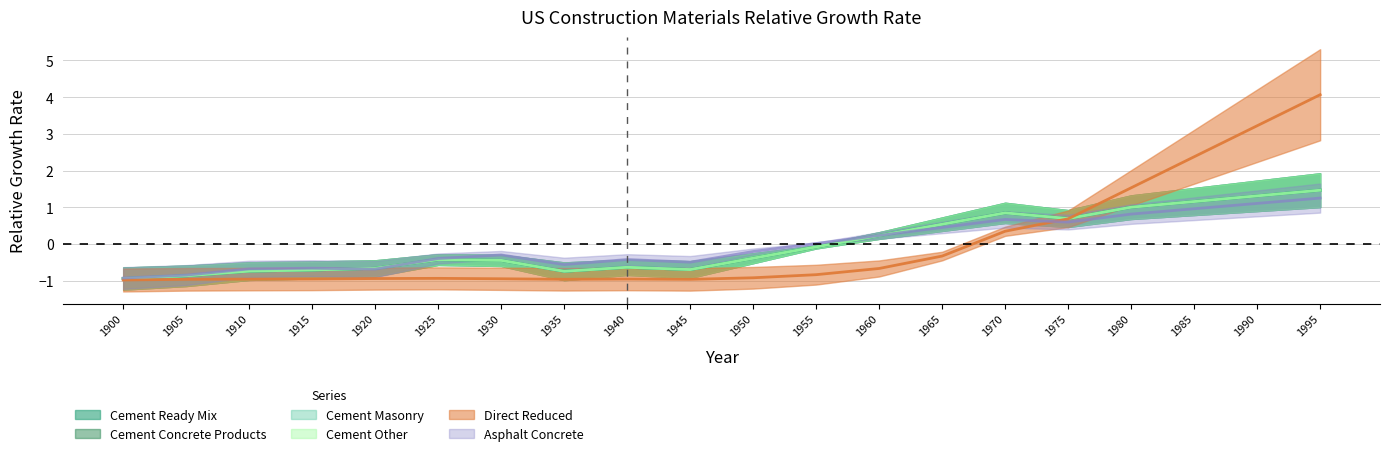

List the series in order of their peak value, highest first.

direct_reduced, cement_ready_mix, cement_masonry, cement_concrete_products, cement_other, asphalt_concrete